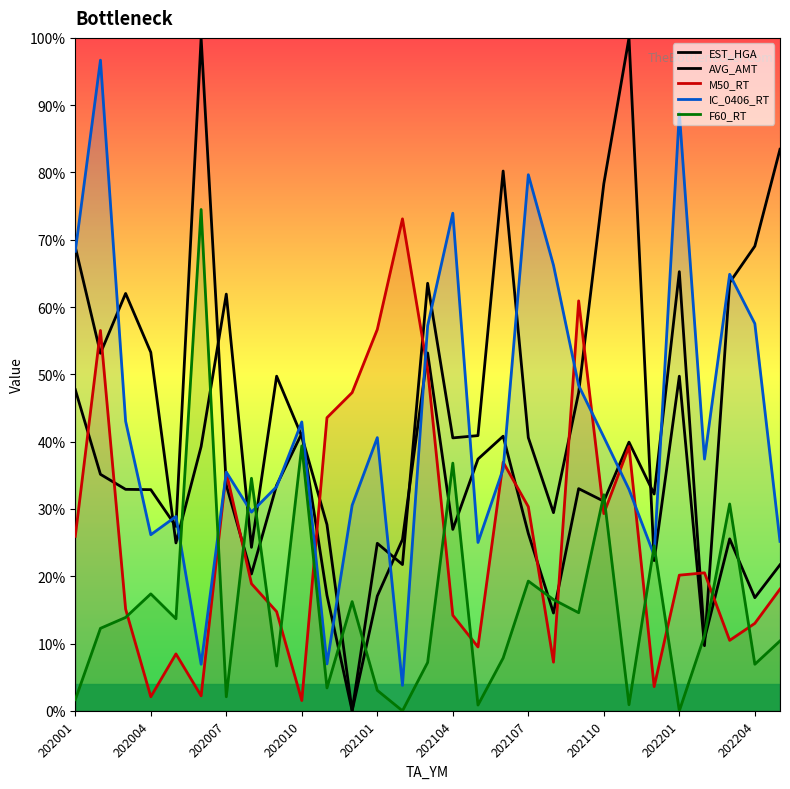

What is the total value across all series at 22?

213.0